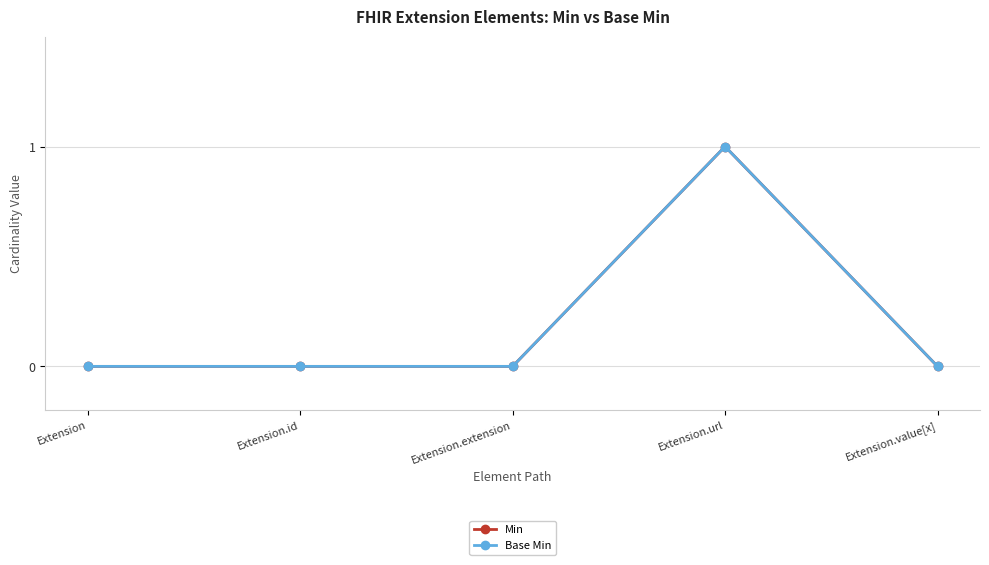

Is this an area chart (filled region under the line)?

No